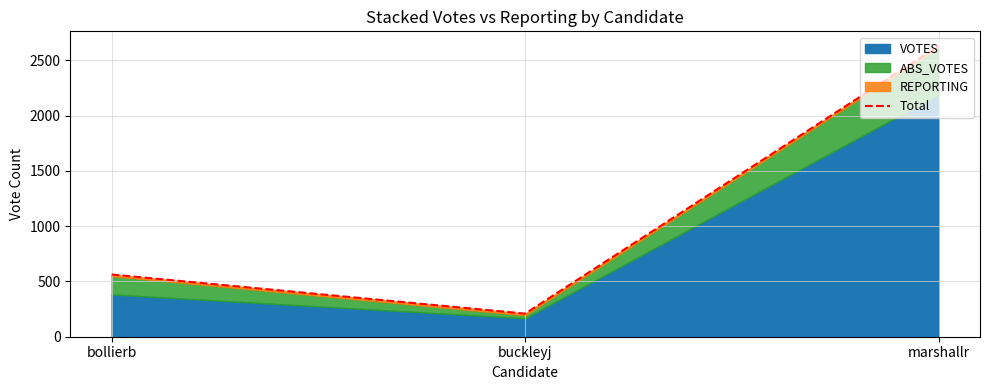

What is the sum of the values at marshallr and buckleyj?

2840